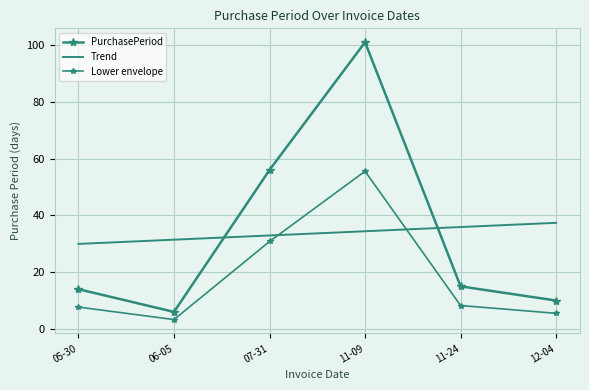

How many interior local peaks does the Lower envelope series have?

1